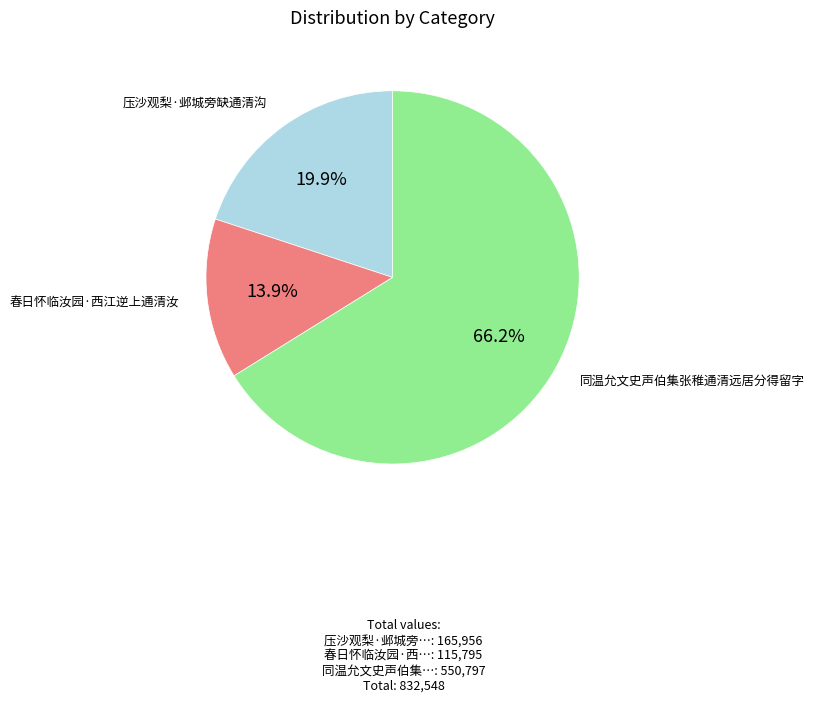

Approximately how many times larger is the value at 压沙观梨·邺城旁缺通清沟 compared to 同温允文史声伯集张稚通清远居分得留字?

0.3